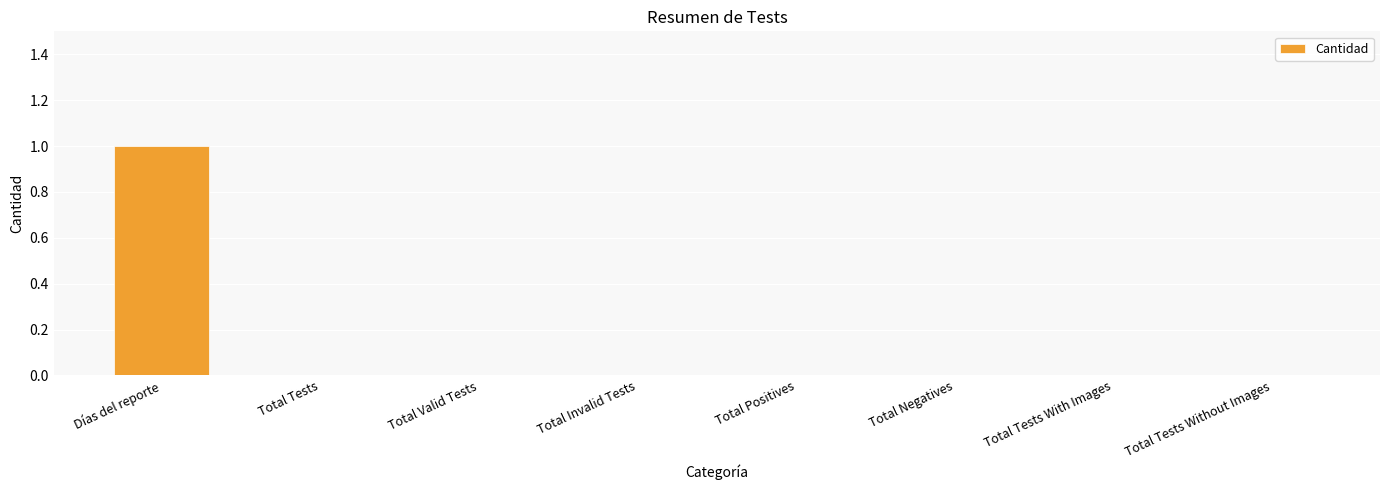

At which category does the chart reach its peak across all series?

Días del reporte